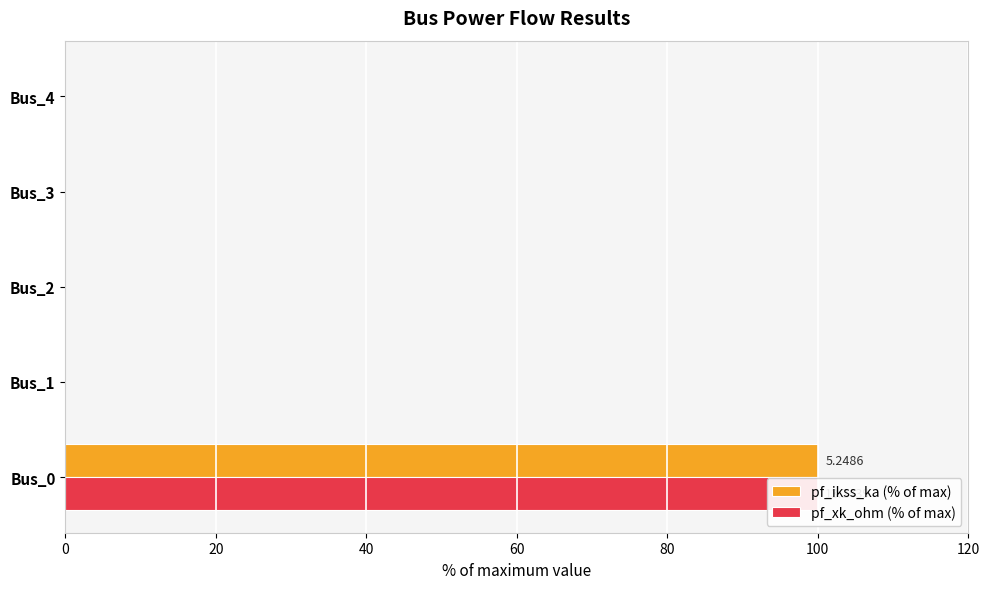

What is the average value of the pf_ikss_ka (% of max) series?

20